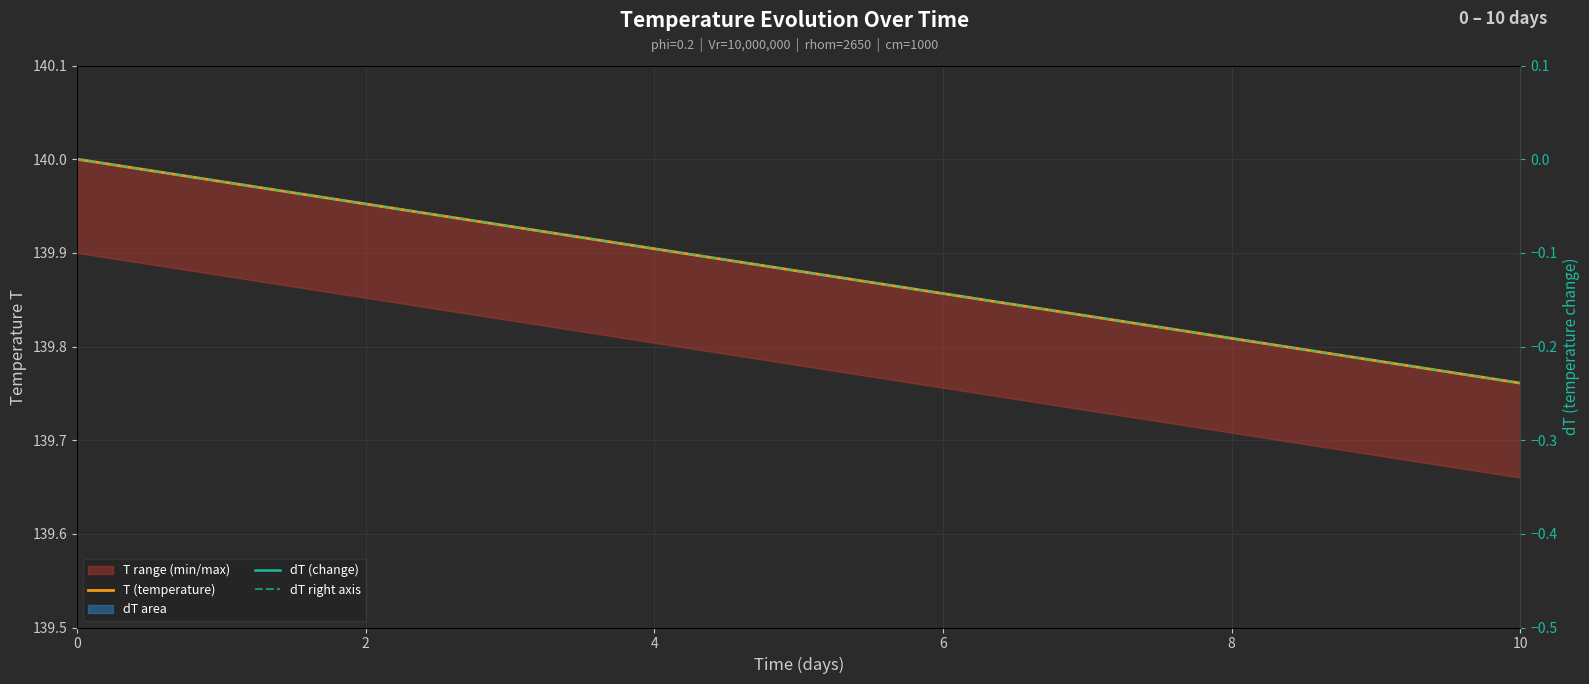

Which series has the largest range (max minus min)?

T (temperature)